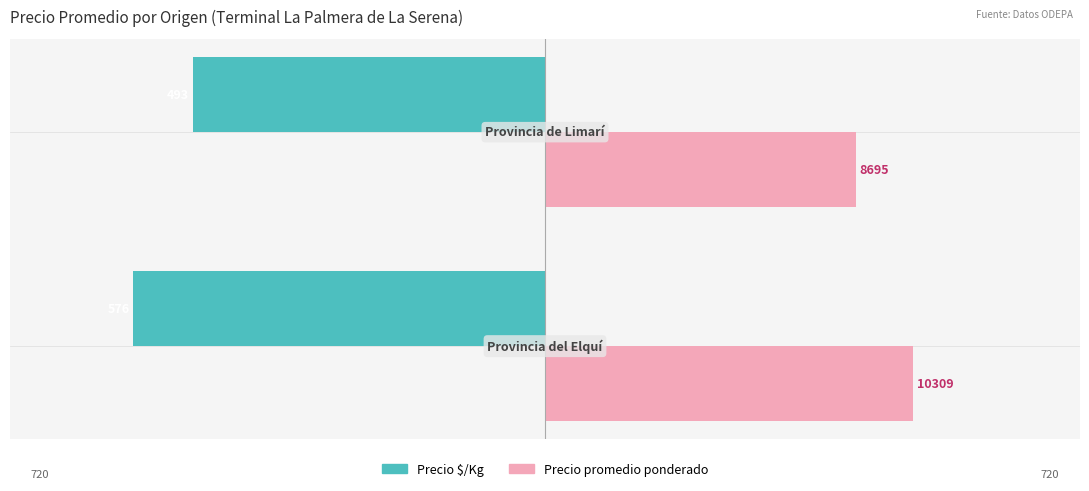

Reading right to left, what are all the values shown in this chart?

Precio $/Kg: -492.8	-576.0
Precio promedio ponderado: 434.8	515.4